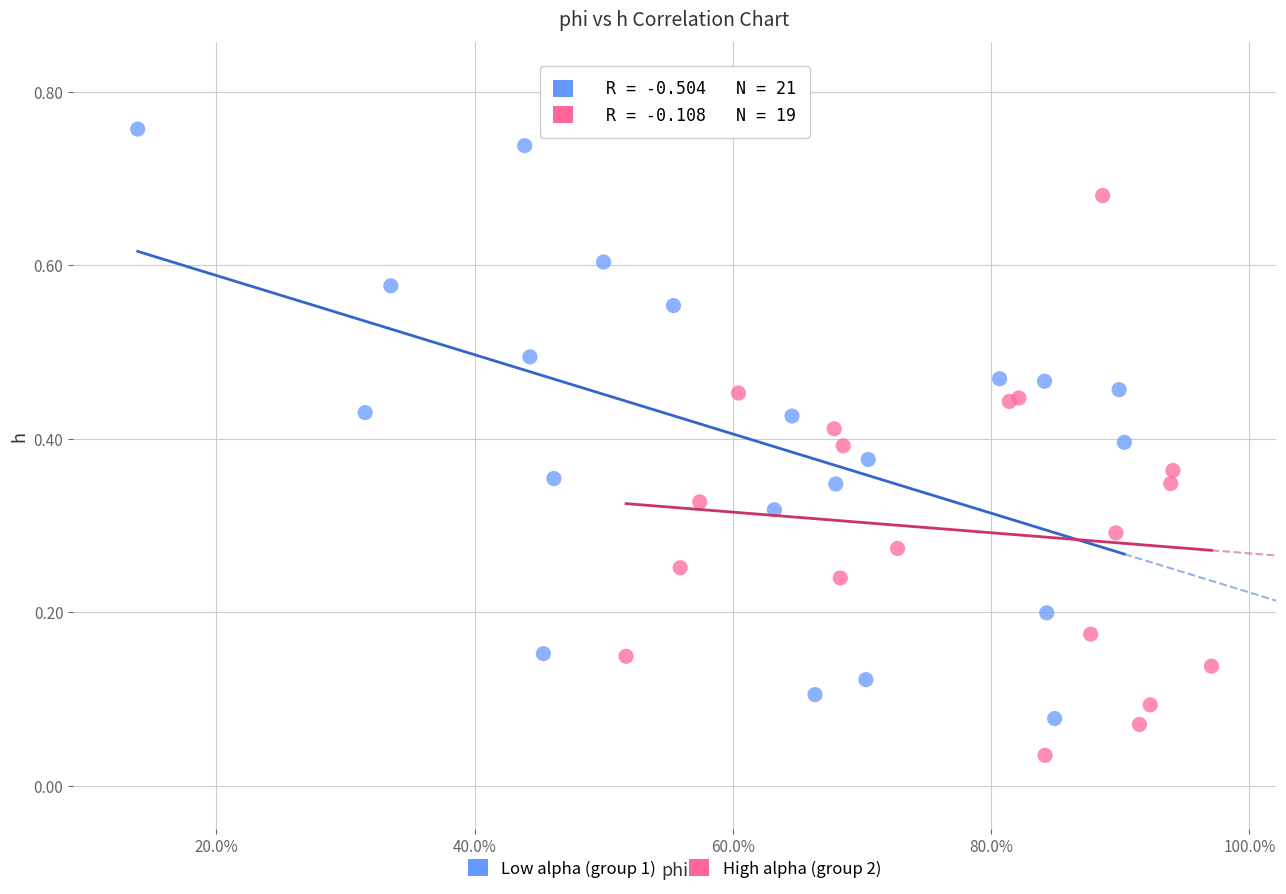

Which series has the largest Y range (max minus min)?

Low alpha (group 1)